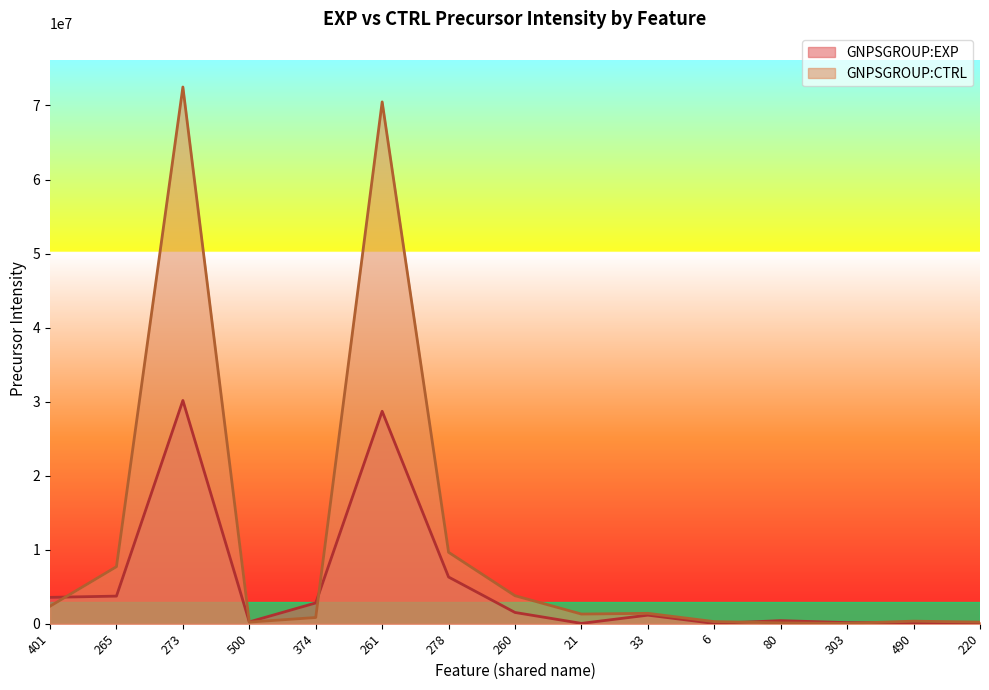

What is the smallest value displayed?

32656.0